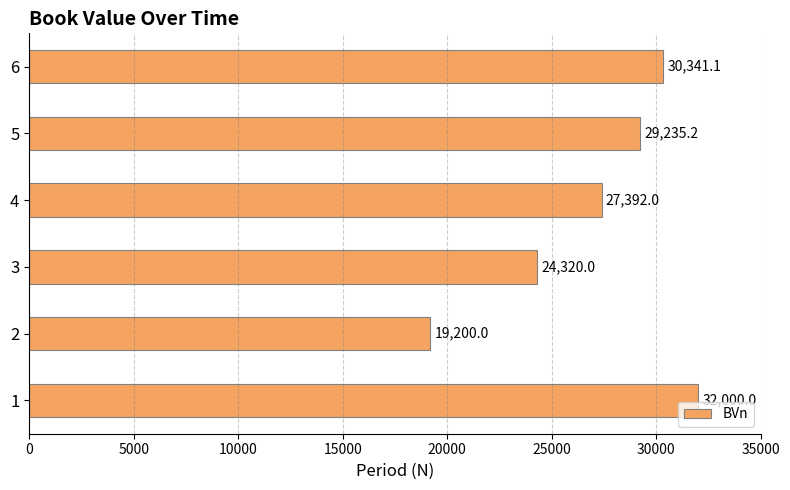

Count the number of categories in the chart.

6